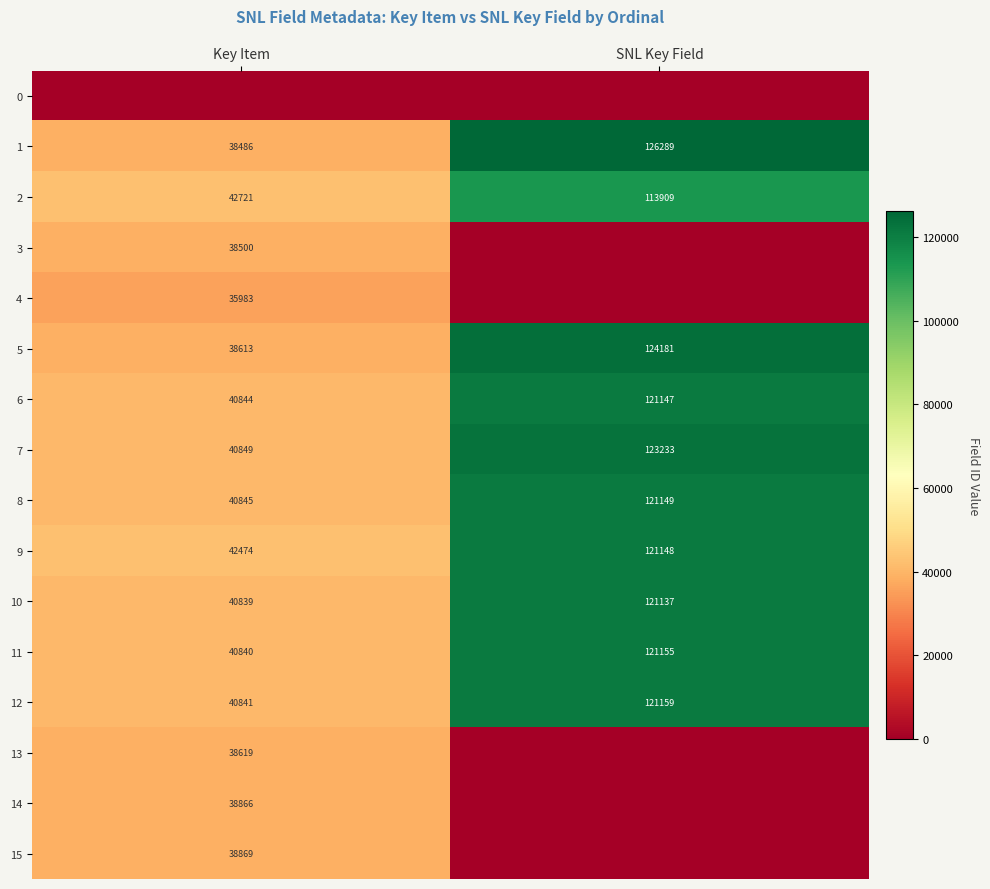

At how many categories does at least one series exceed 46639?

1